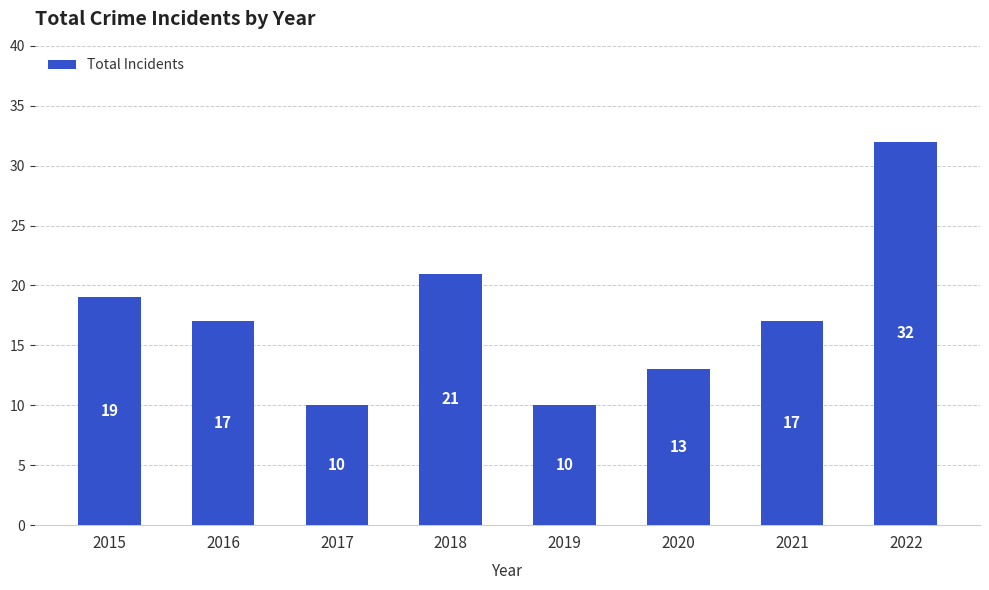

Is it true that the value at 2016 is 17?

True